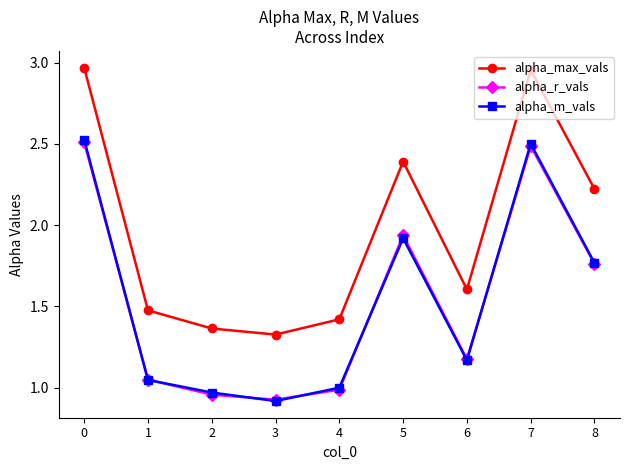

True or false: alpha_max_vals and alpha_m_vals intersect in this chart.

False